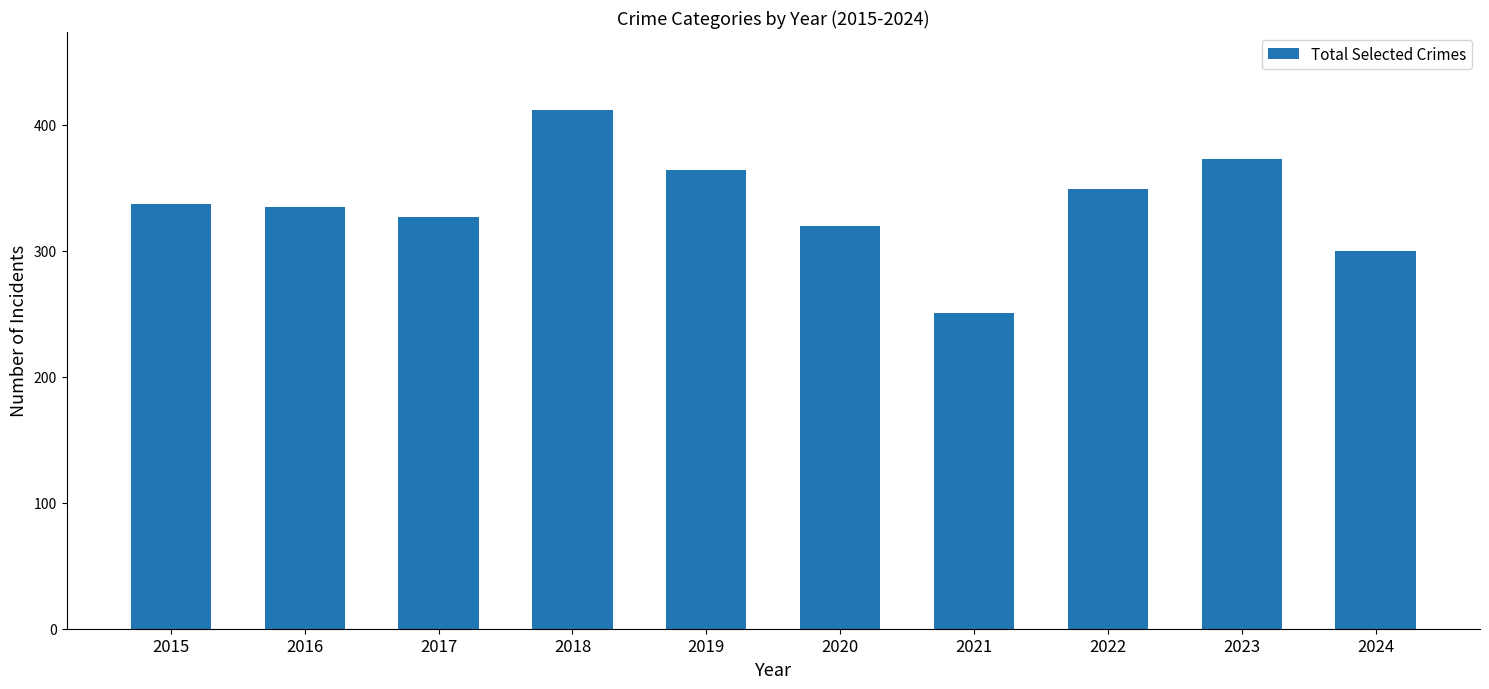

What is the average value?

337